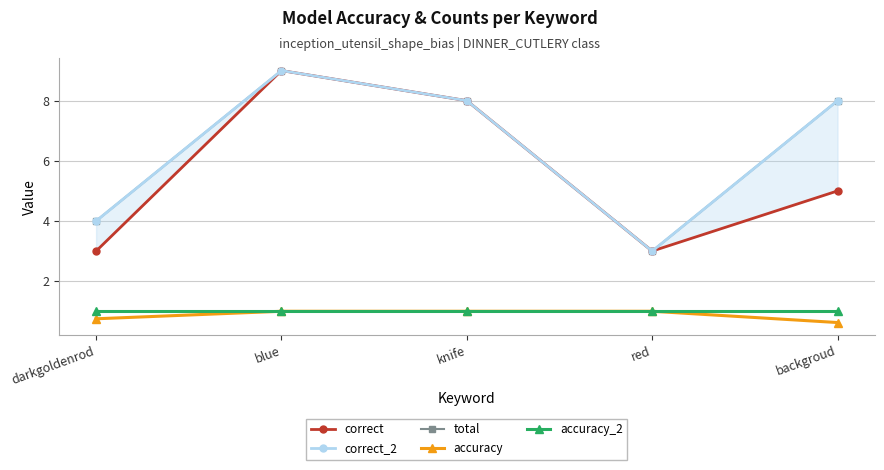

What is the spread (max minus min) of values at knife?

7.0